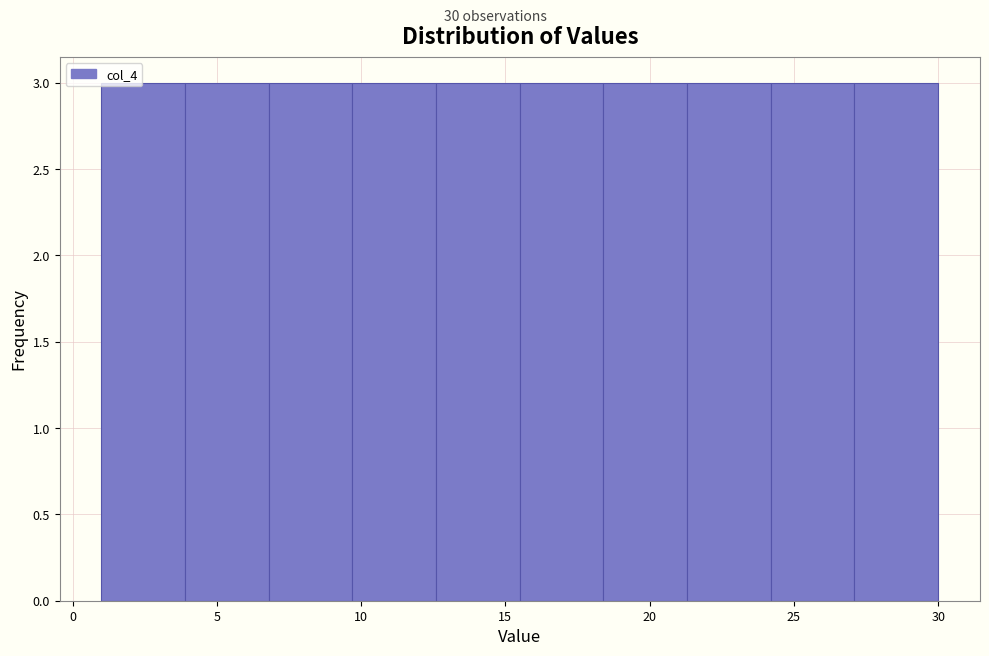

What is the height of the bar covering 9.7 to 12.6 on the x-axis? Neither the bar edges nor the heights are printed on the chart, so give them approximately, as read against the axes.

3